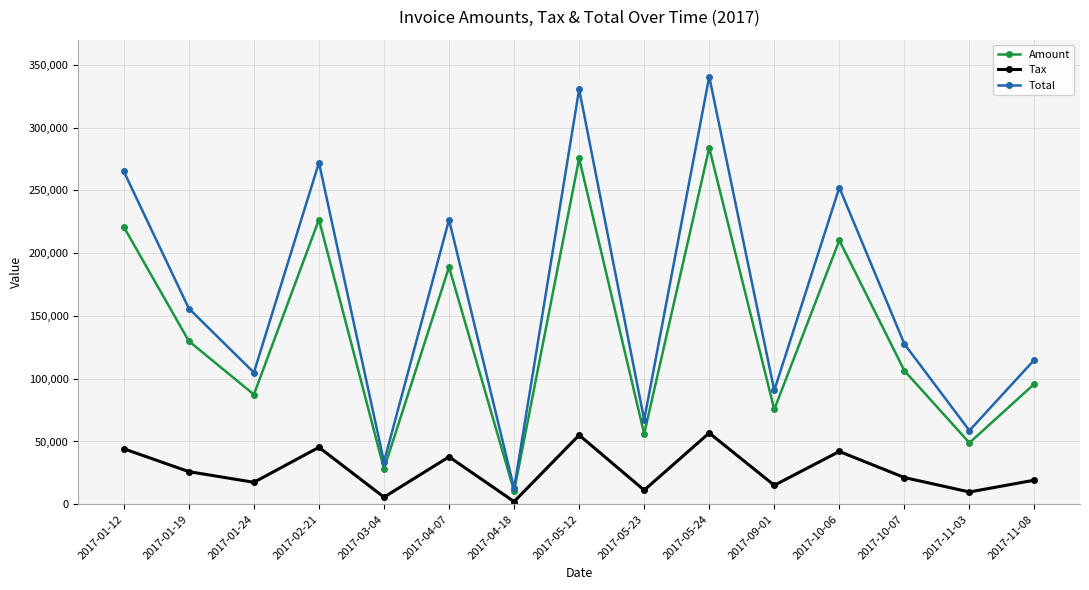

What is the value of the Total point at the 10th from the left?

340614.0